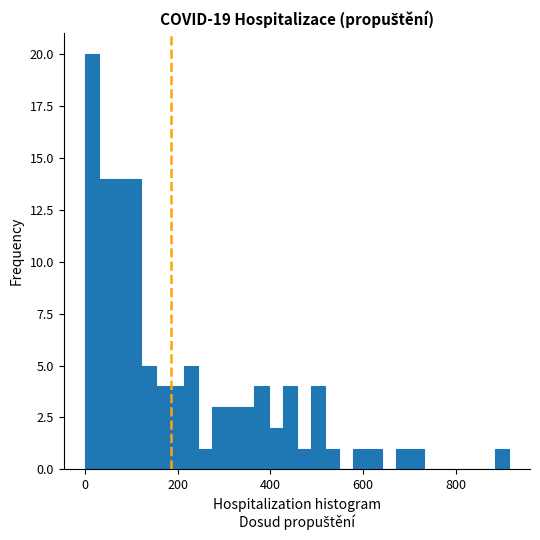

Around what value on the x-axis is the tallest bar? Give the approximate position of its centre, as read against the axis.

20